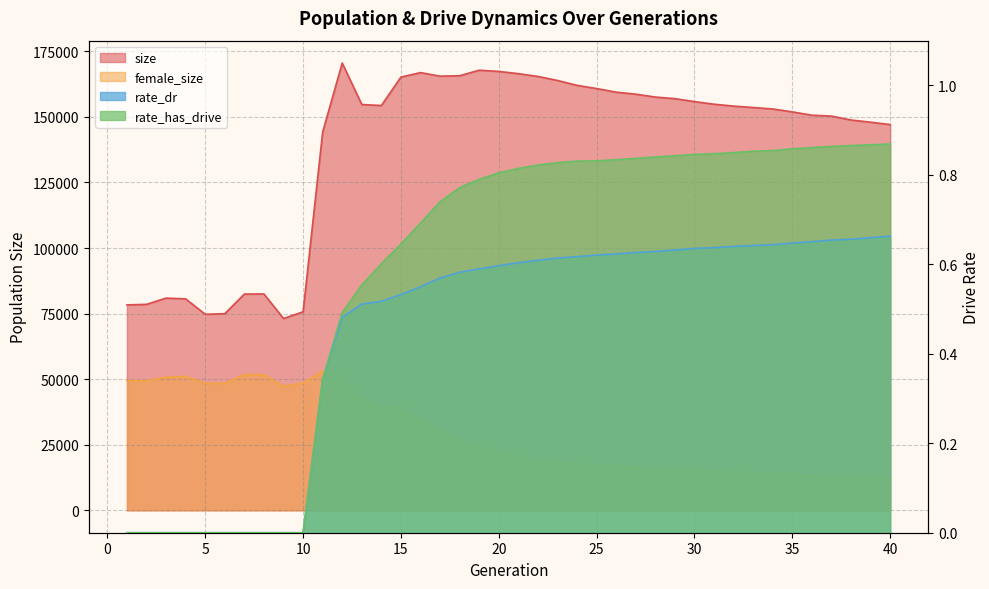

True or false: rate_dr and female_size intersect in this chart.

False